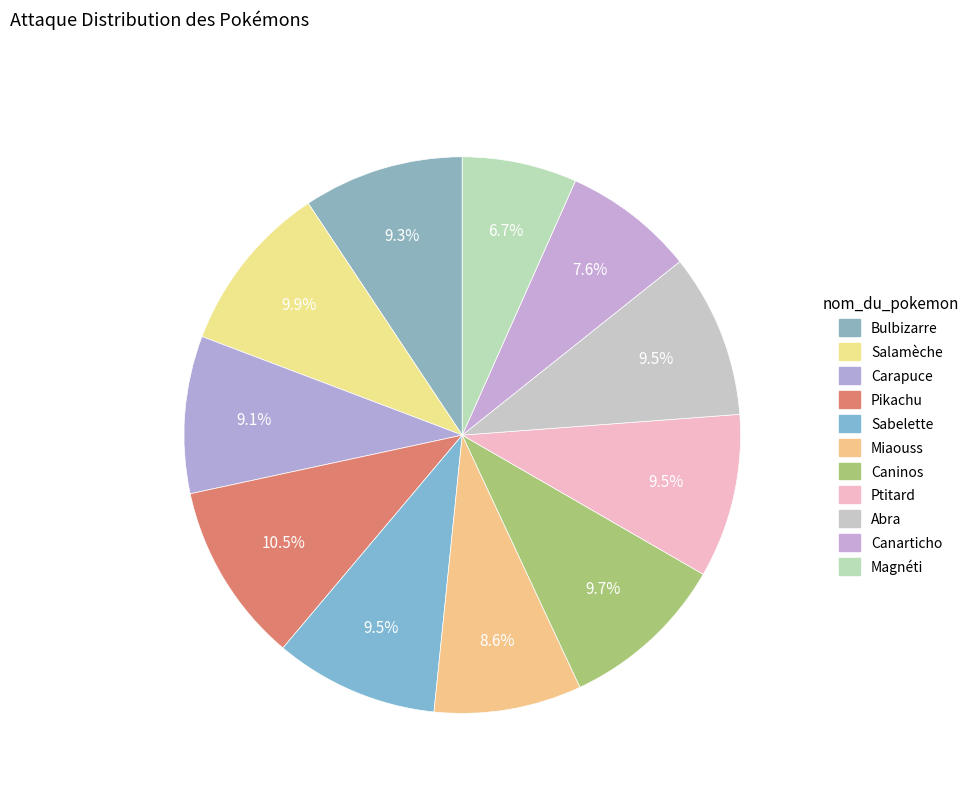

Is Bulbizarre the majority of the pie?

No